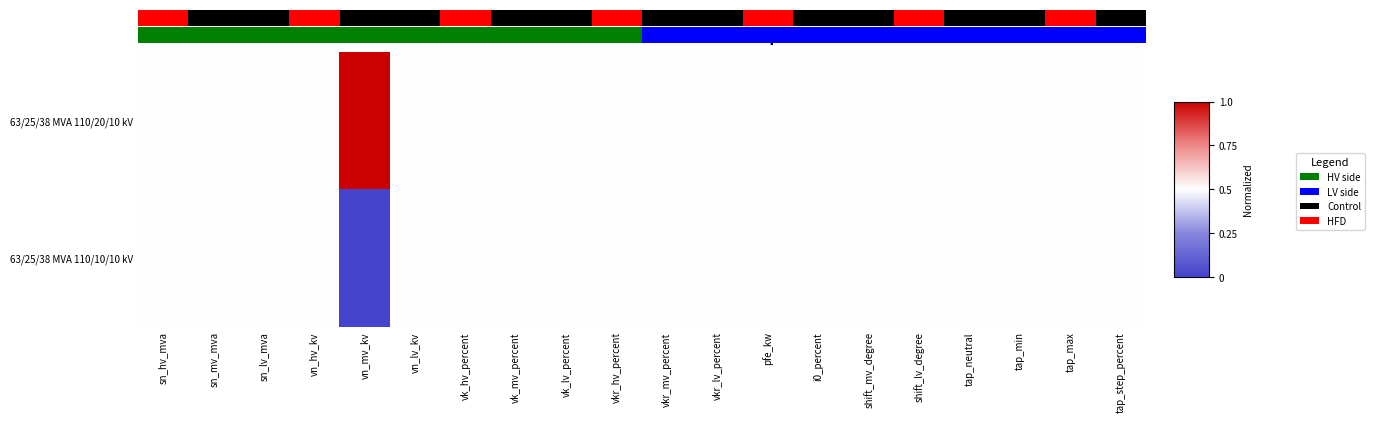

Is it true that 63/25/38 MVA 110/20/10 kV equals 0.3 at vkr_lv_percent?

False